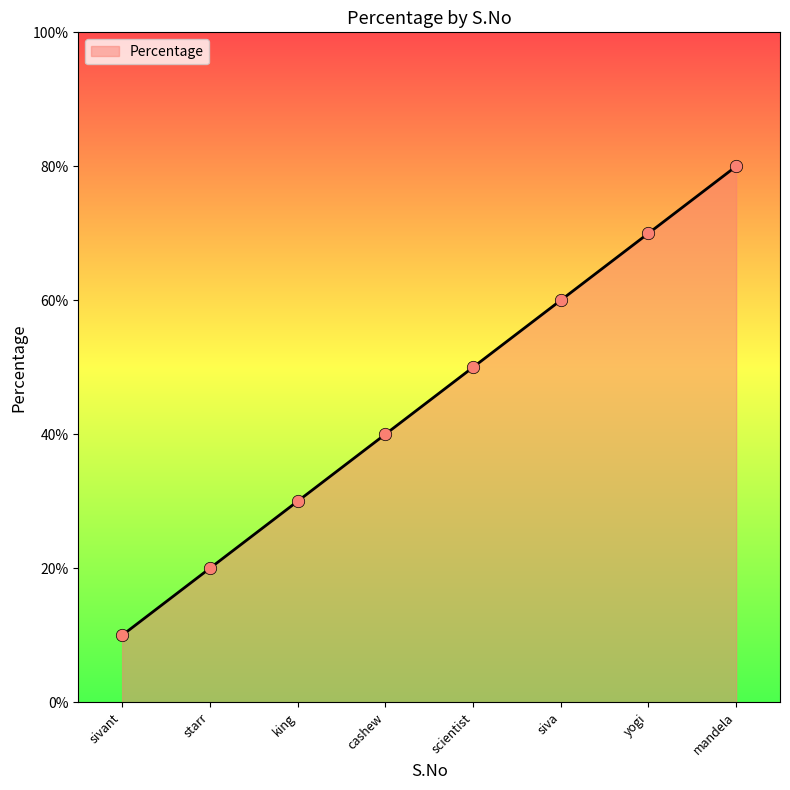

What is the change in value from yogi to mandela?

+10